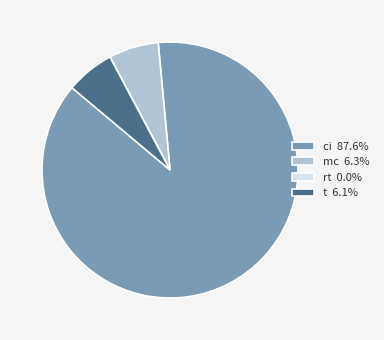

Do ci 87.6% and t 6.1% together represent more than half of the pie?

Yes